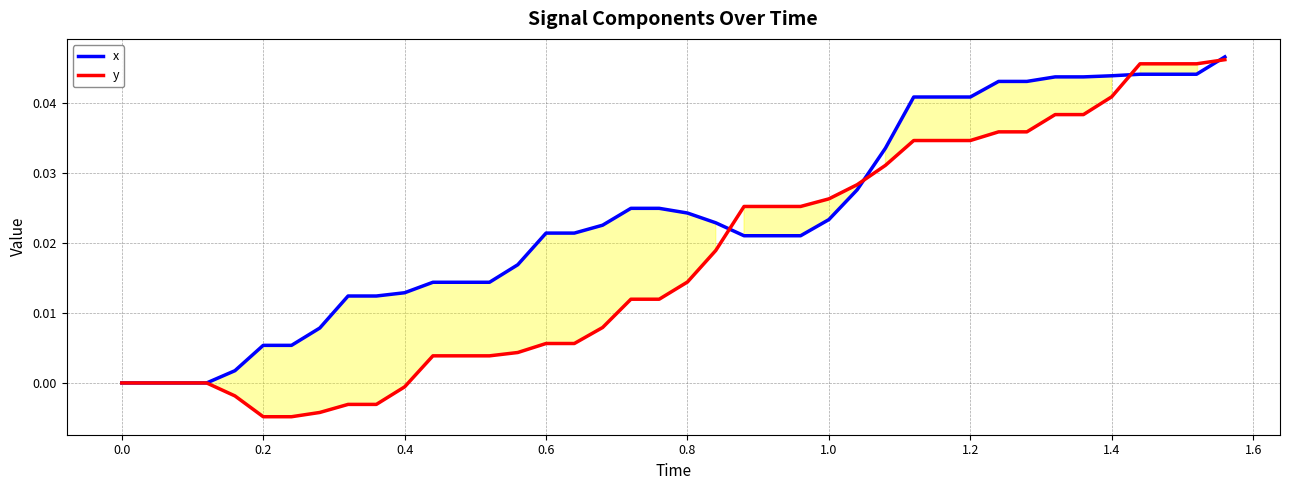

The y series shows 0.1 at 1.2. True or false?

False